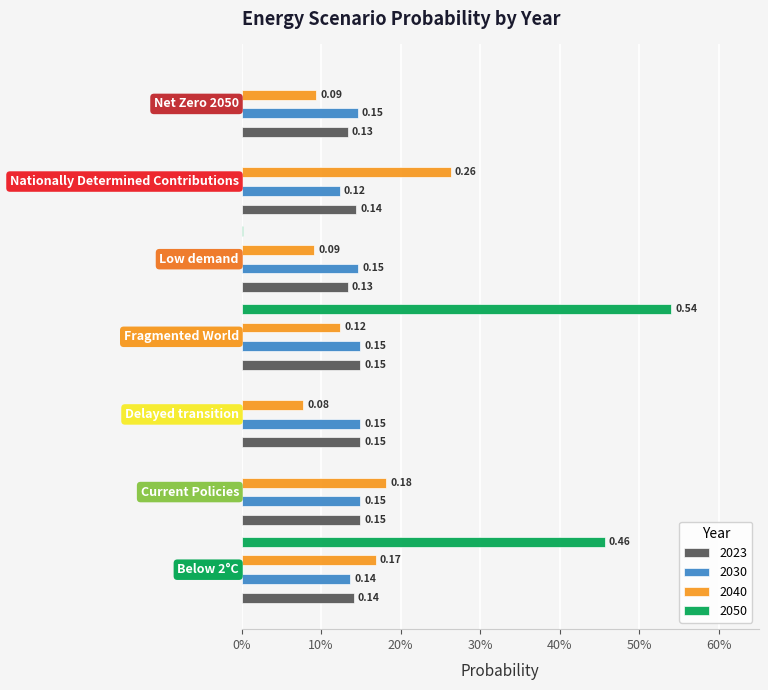

What are all the series names shown in the legend?

2023, 2030, 2040, 2050